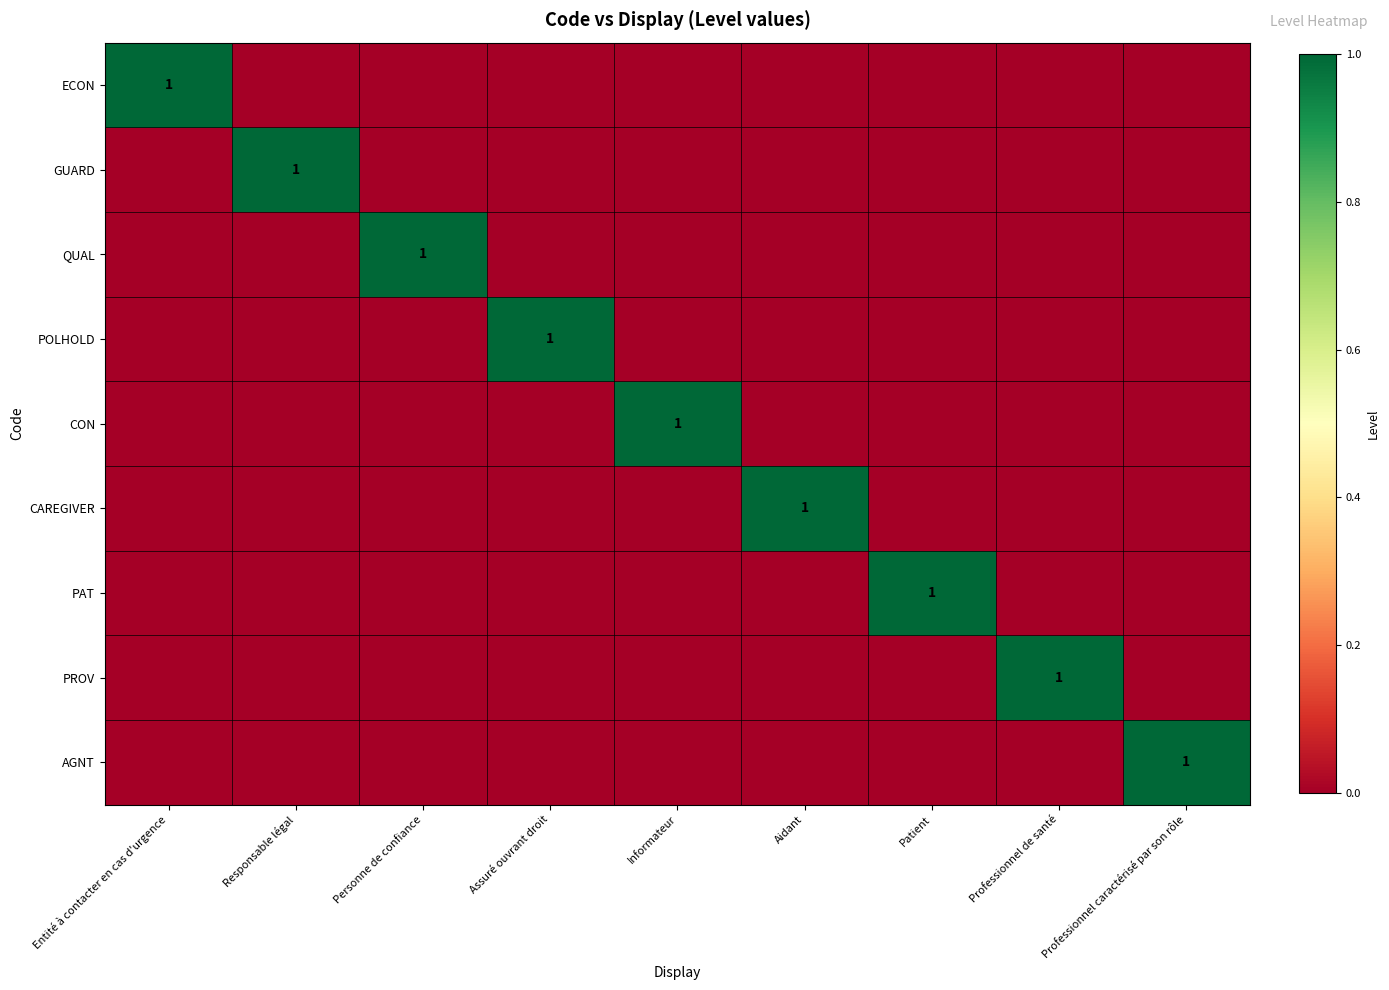

True or false: PROV has a value of 0 at Personne de confiance.

True